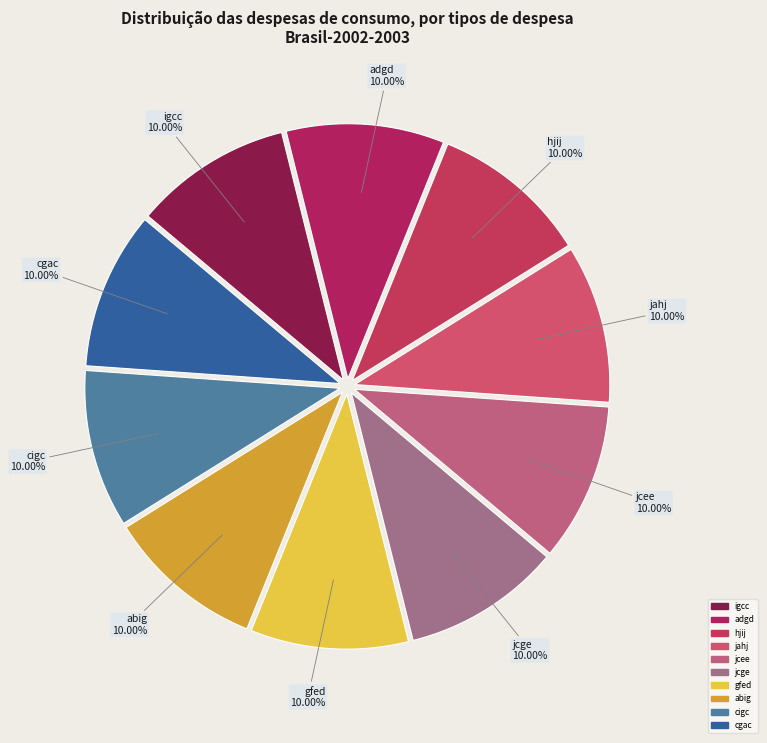

How many segments does this pie chart have?

10